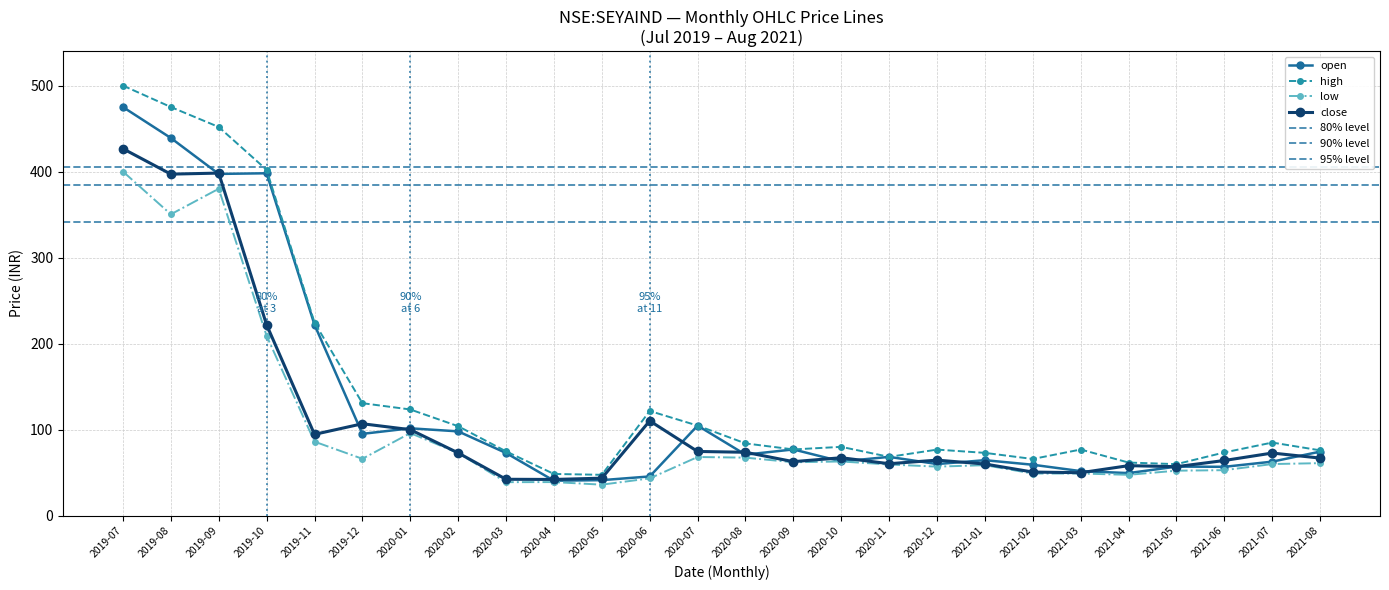

What position from the left is 2021-07?

25